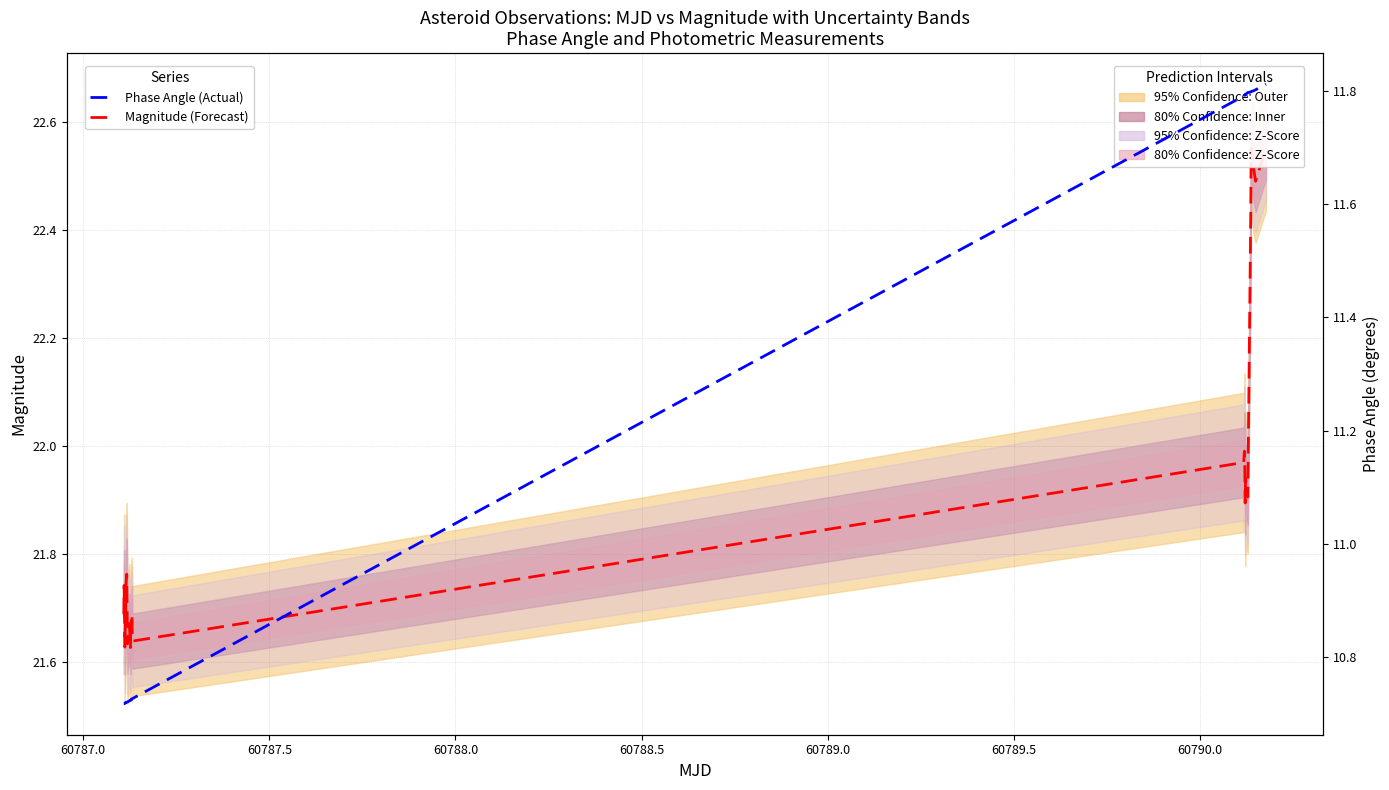

True or false: Phase Angle (Actual) and Magnitude (Forecast) cross at least once.

False